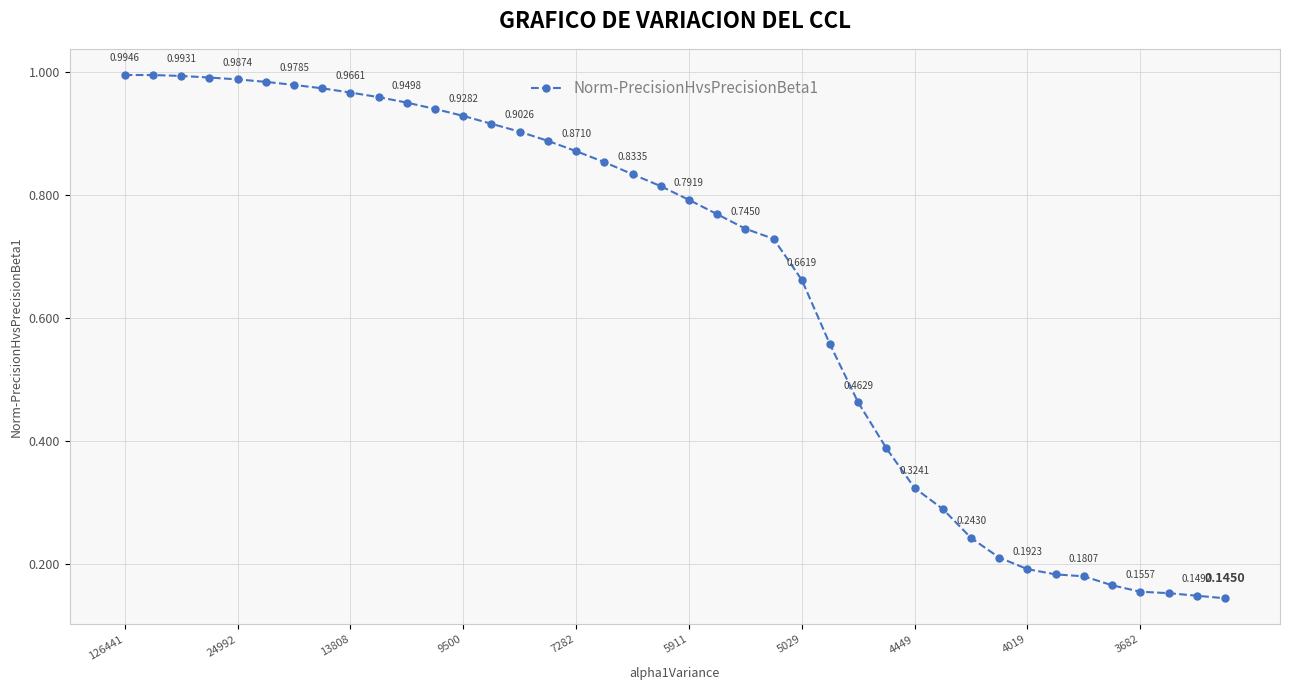

True or false: the data has more than 0 interior local peaks.

False